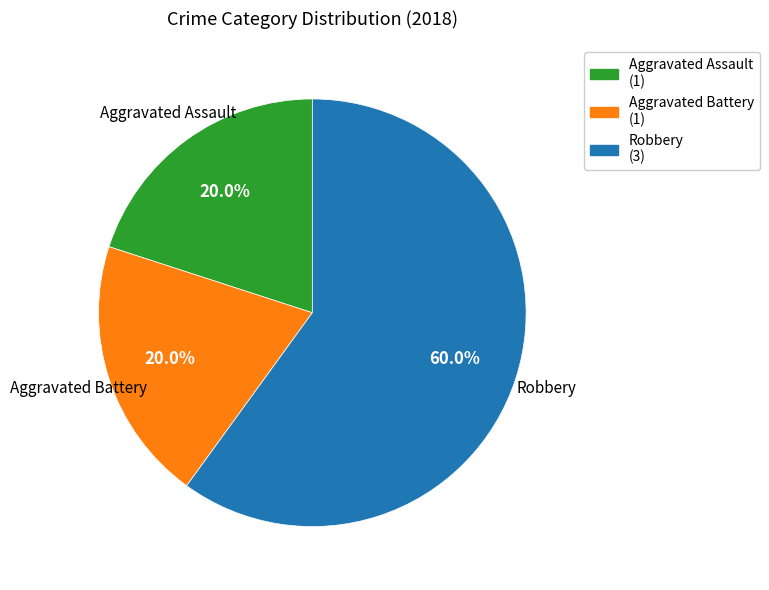

To the nearest percent, what is the average slice percentage?

33%